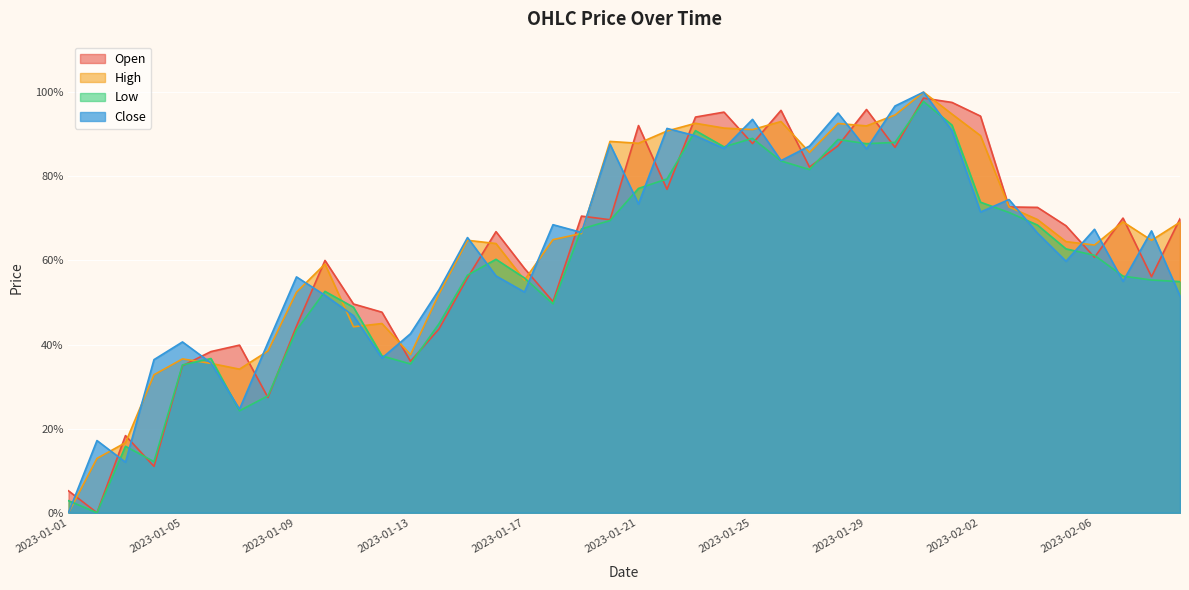

What is the difference between the highest and lowest values at 2023-01-28?

0.1